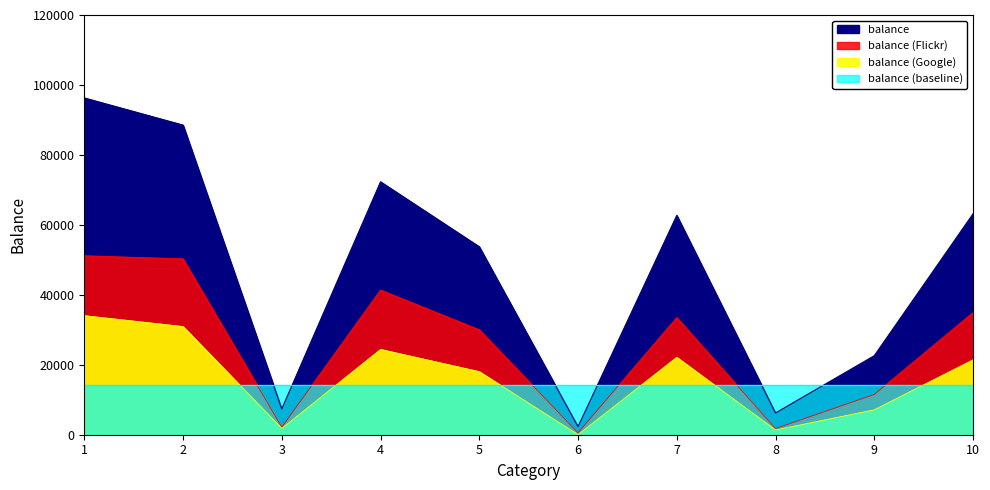

At which category does the chart reach its peak across all series?

1